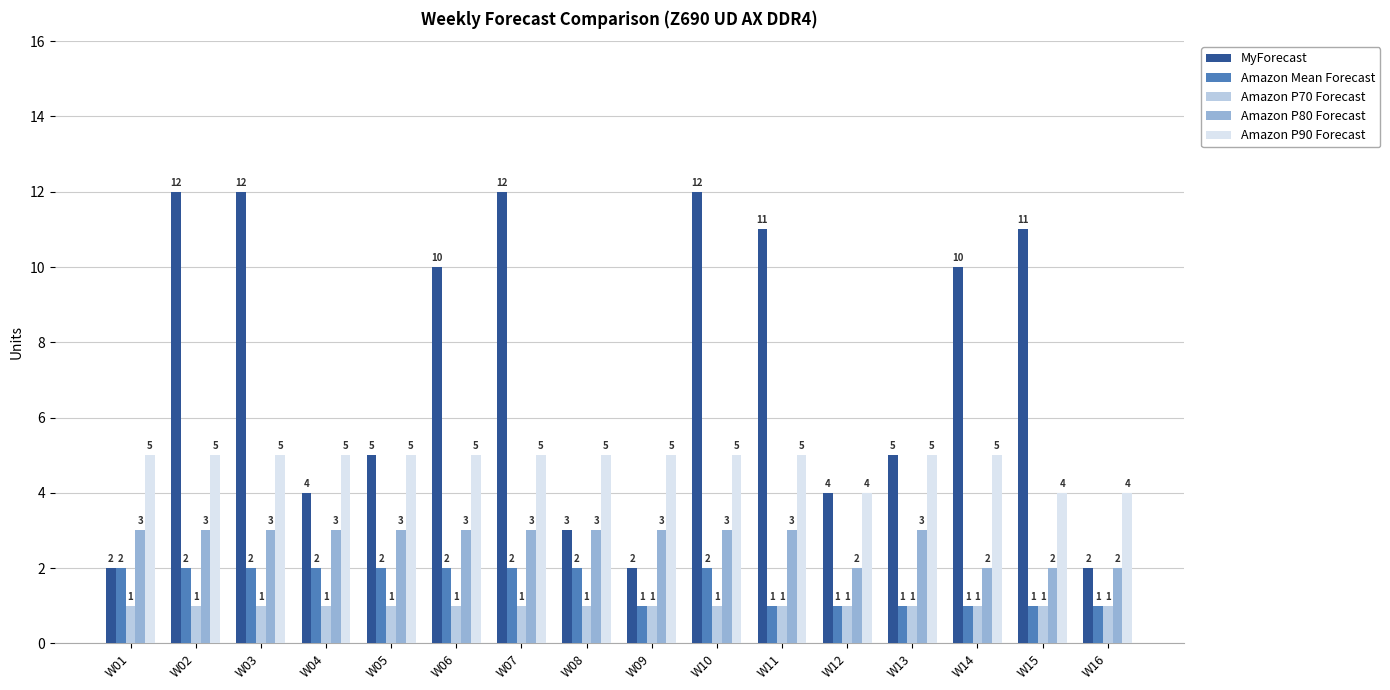

Rank the series by their maximum value, from highest to lowest.

MyForecast, Amazon P90 Forecast, Amazon P80 Forecast, Amazon Mean Forecast, Amazon P70 Forecast